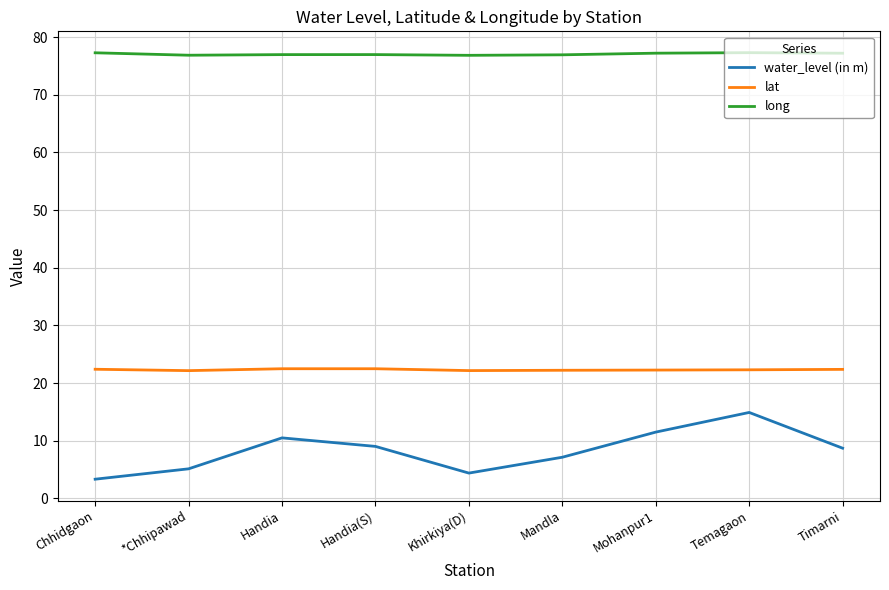

Is the value of lat at Mohanpur1 greater than the value of water_level (in m) at Mohanpur1?

Yes